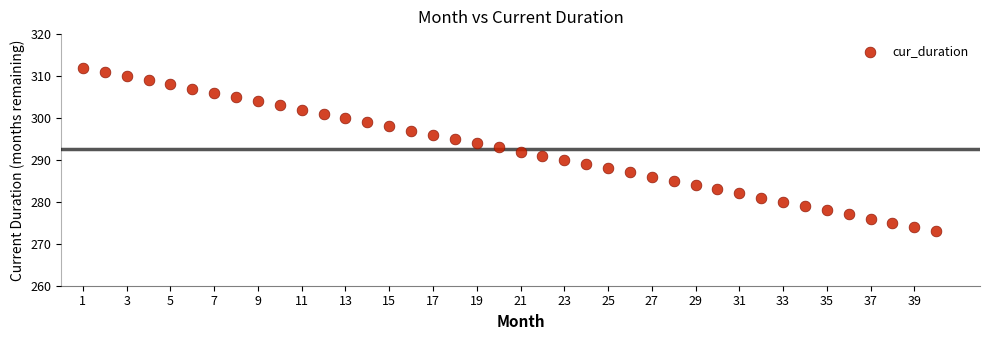

What is the range of X values (max minus min)?

39